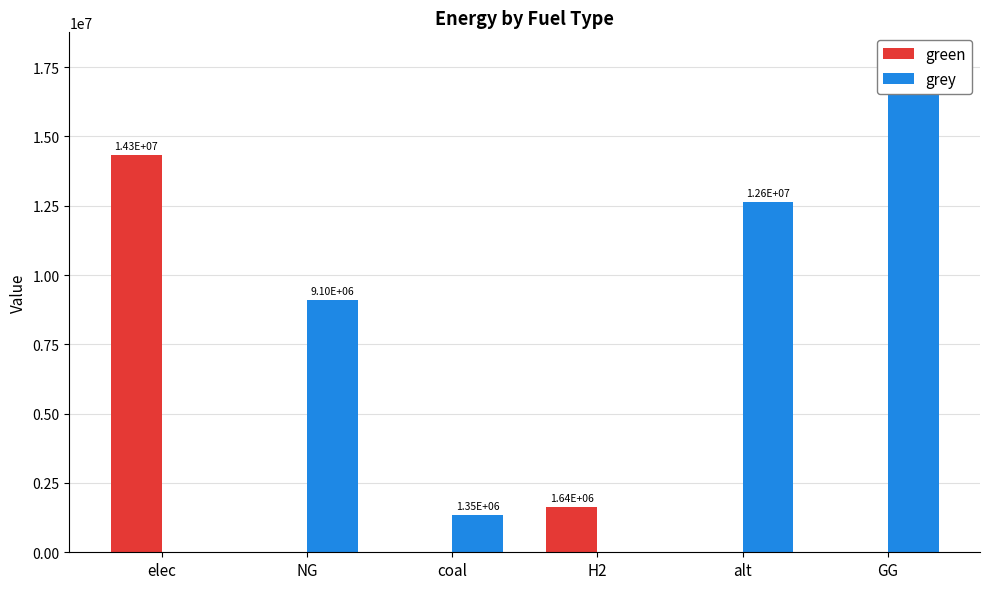

List the labels in order of green value, largest first.

elec, H2, NG, coal, alt, GG